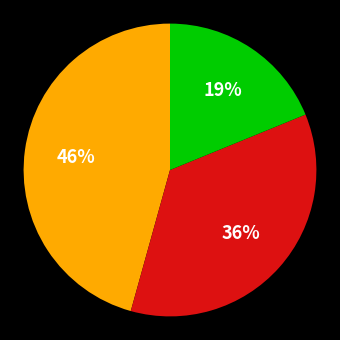

Is there a majority slice in this chart?

No